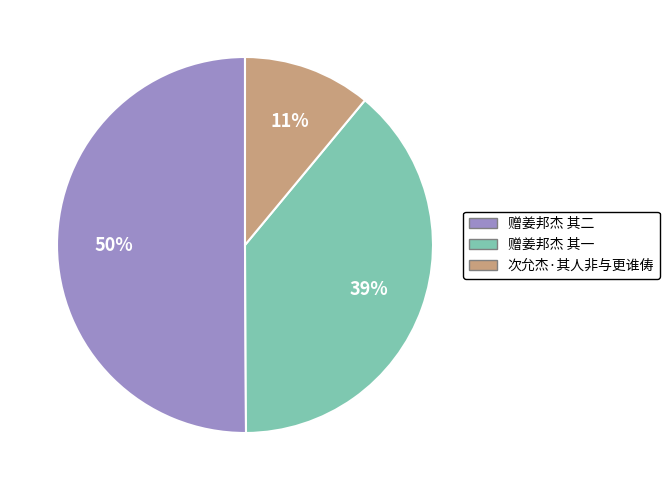

Combined, do 次允杰·其人非与更谁俦 and 赠姜邦杰 其二 account for over 50%?

Yes